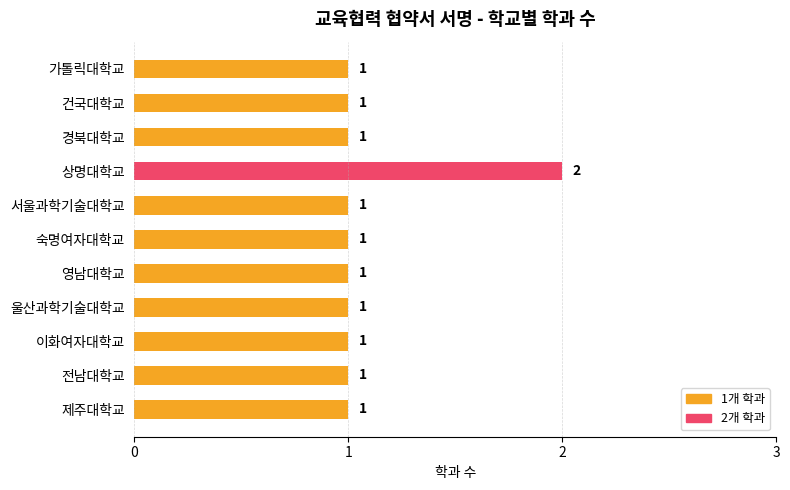

What is the sum of all values?

12